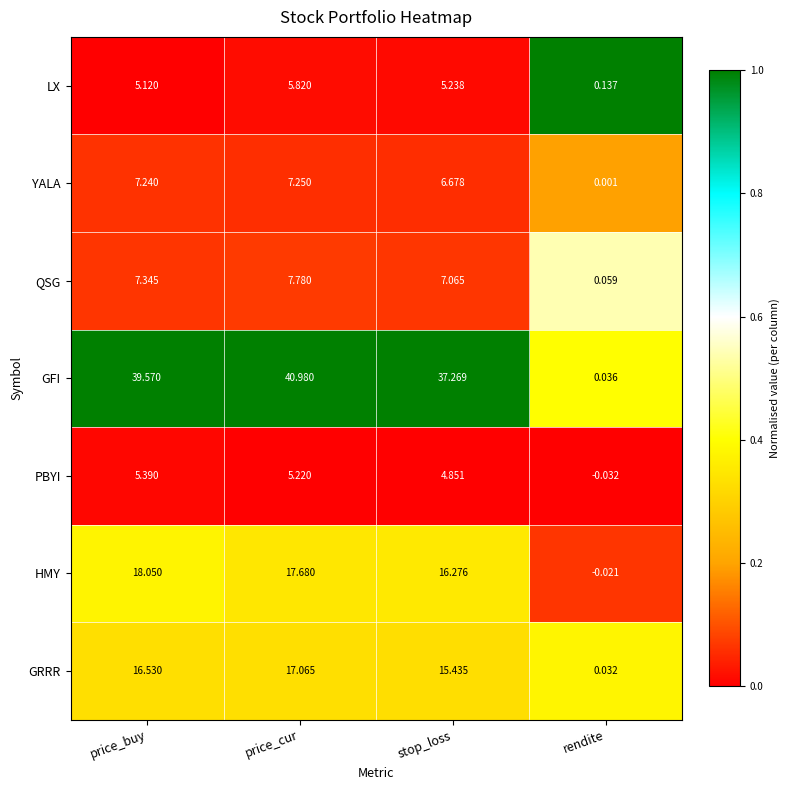

List the series in order of their peak value, highest first.

GFI, HMY, GRRR, QSG, YALA, LX, PBYI